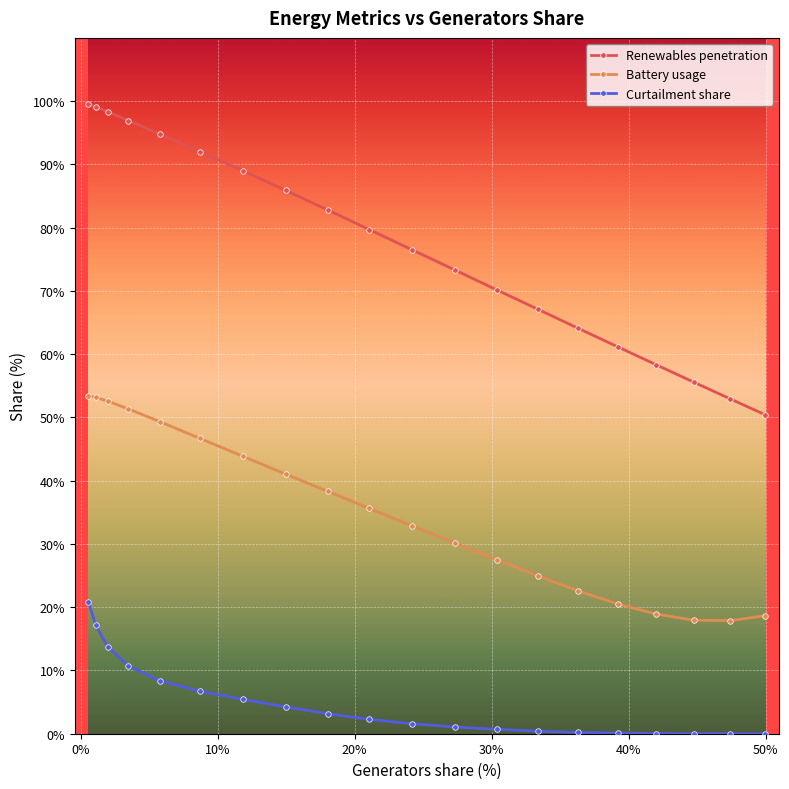

How many values in the Renewables penetration series are below 79?

10